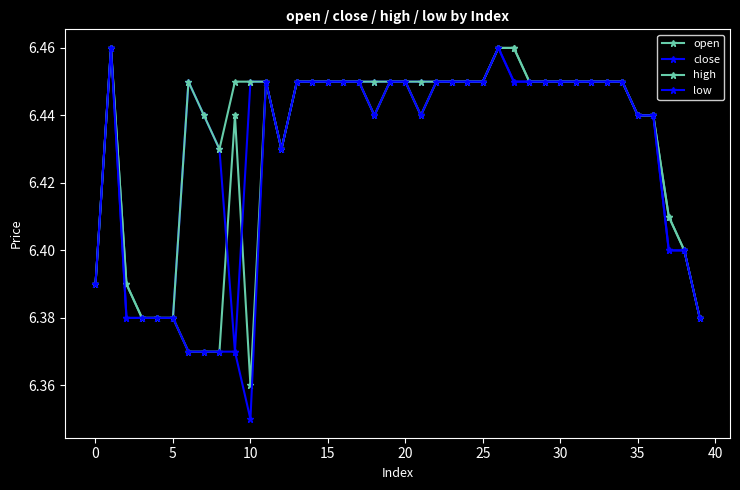

Does the chart have visible grid lines?

No